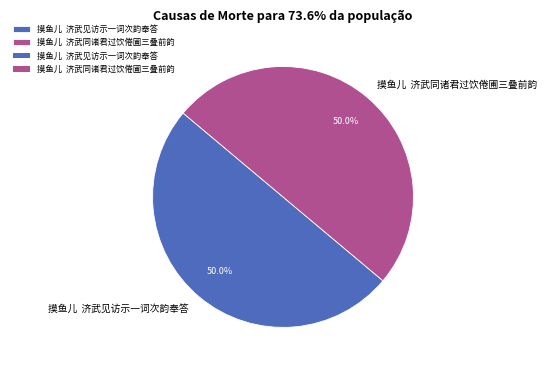

What is the ratio of the value at 摸鱼儿 济武见访示一词次韵奉答 to the value at 摸鱼儿 济武同诸君过饮倦圃三叠前韵?

1.0